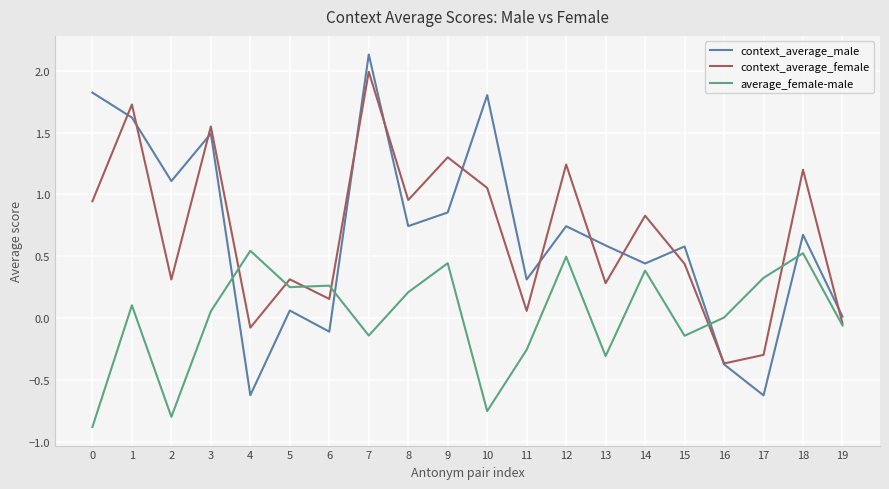

How many intersections are there between average_female-male and context_average_male?

4